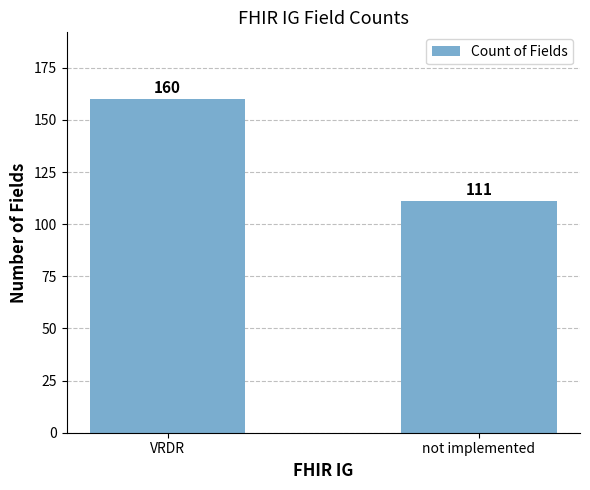

The value at not implemented is 111. True or false?

True